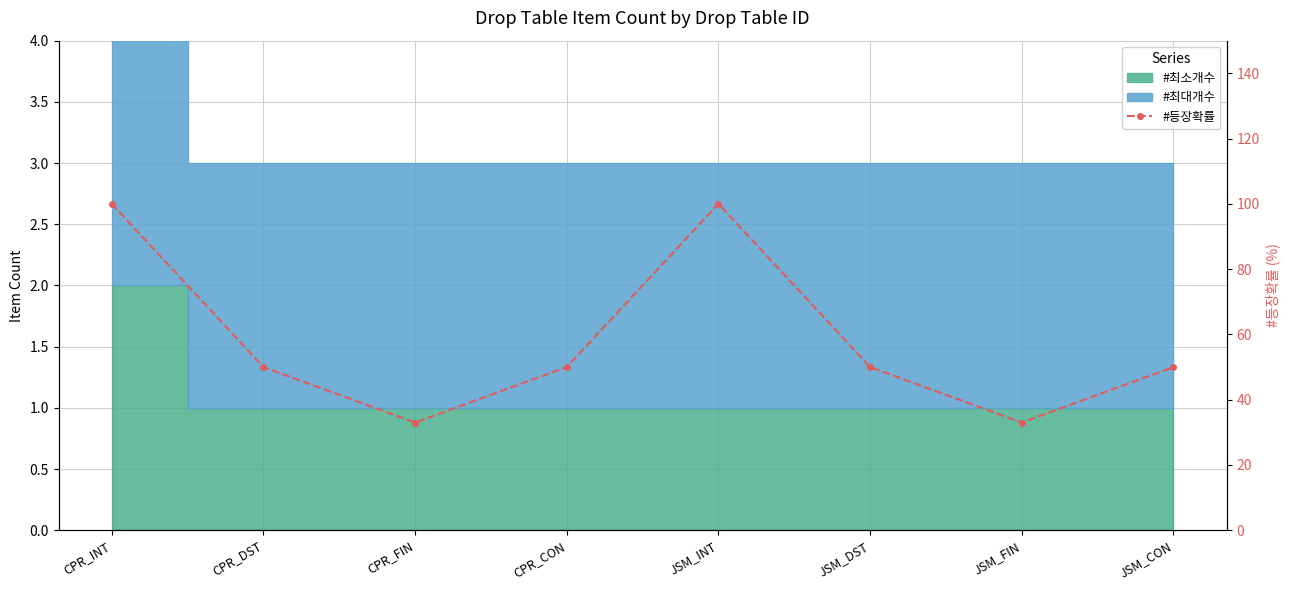

What is the change in value from JSM_DST to JSM_FIN?

-17